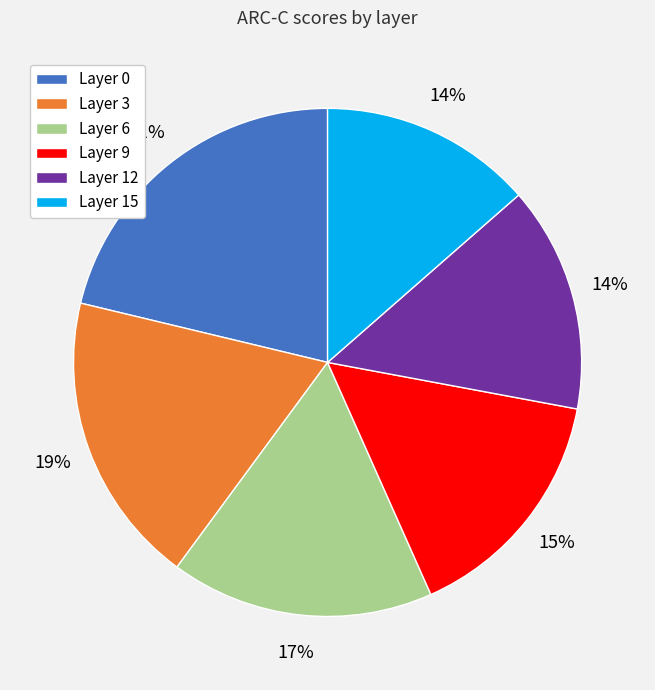

Is the sum of Layer 6 and Layer 0 greater than half?

No